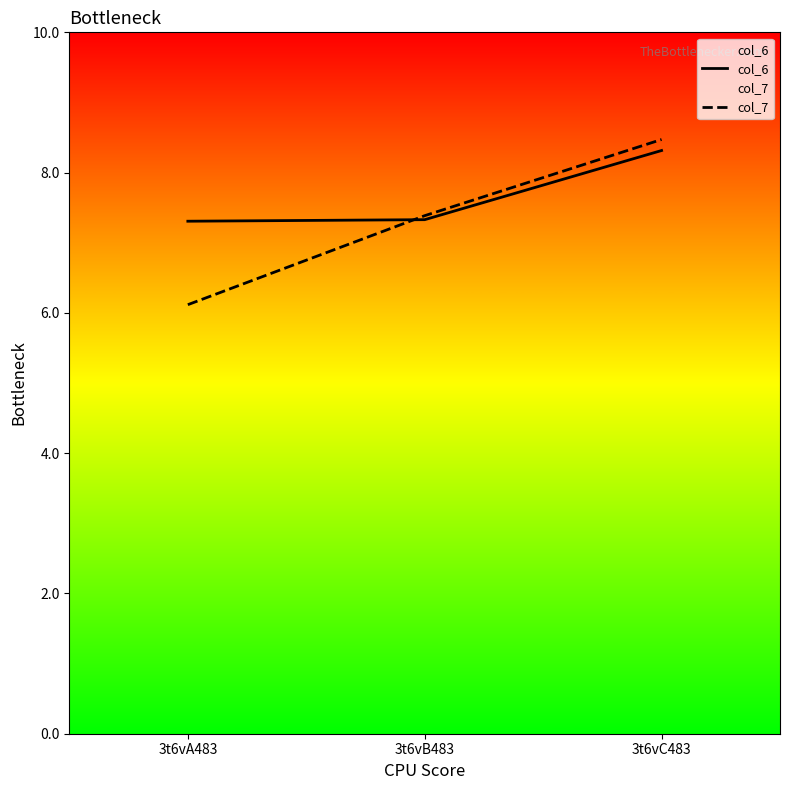

What is the difference between the maximum and minimum values in the col_7 series?

2.4